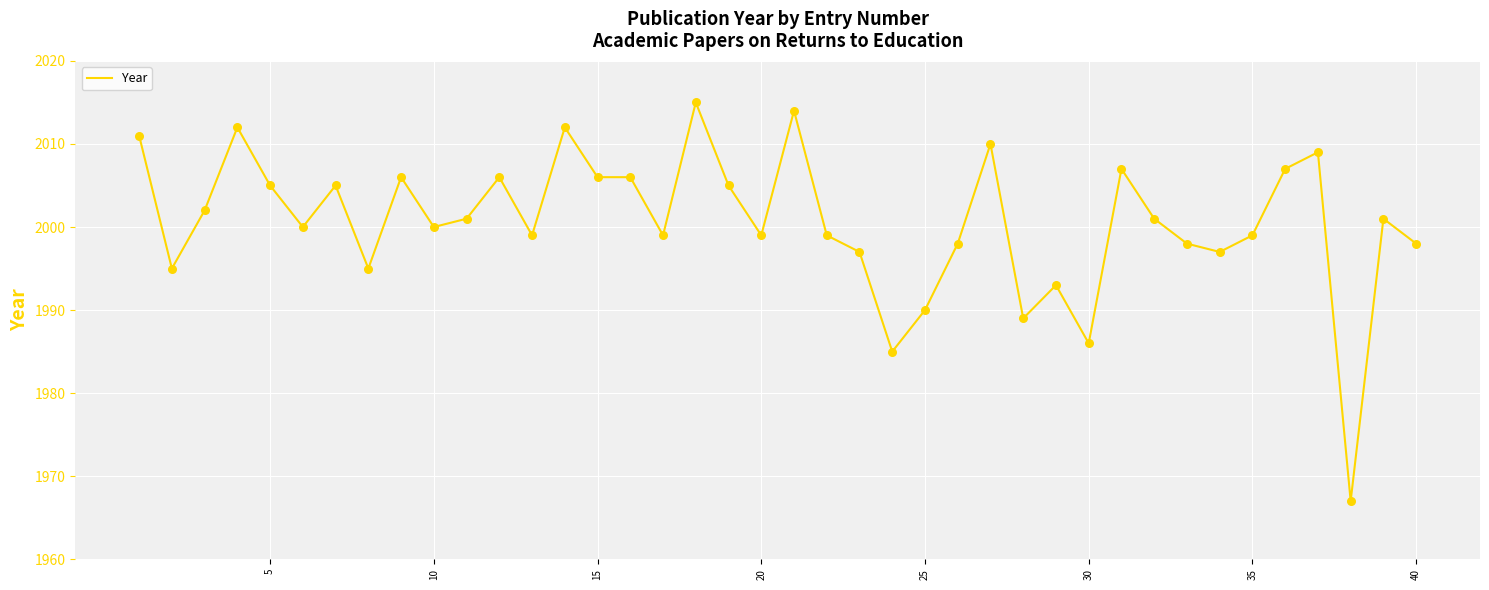

What is the difference between the maximum and minimum values?

48